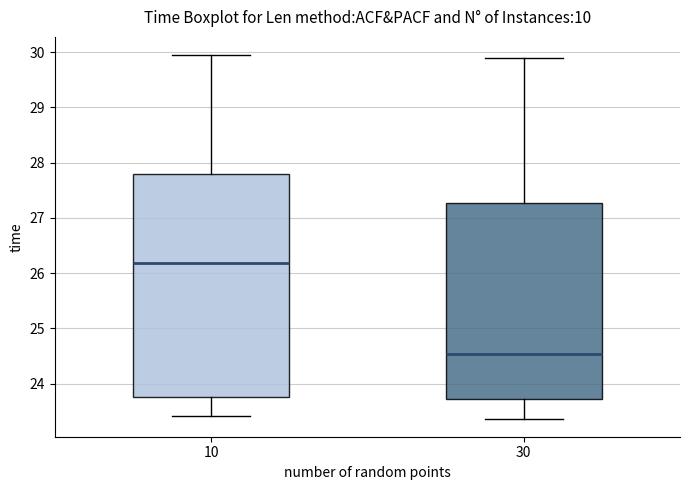

Reading left to right, read every box against the y-axis: the position of its median line, the range the box covers, and the ends of its whiskers. The values are not printed on the chart, so give them approximately, as read against the axis.

10: median 26.2, box 23.8 to 27.8, whiskers 23.4 to 29.9
30: median 24.5, box 23.7 to 27.3, whiskers 23.4 to 29.9